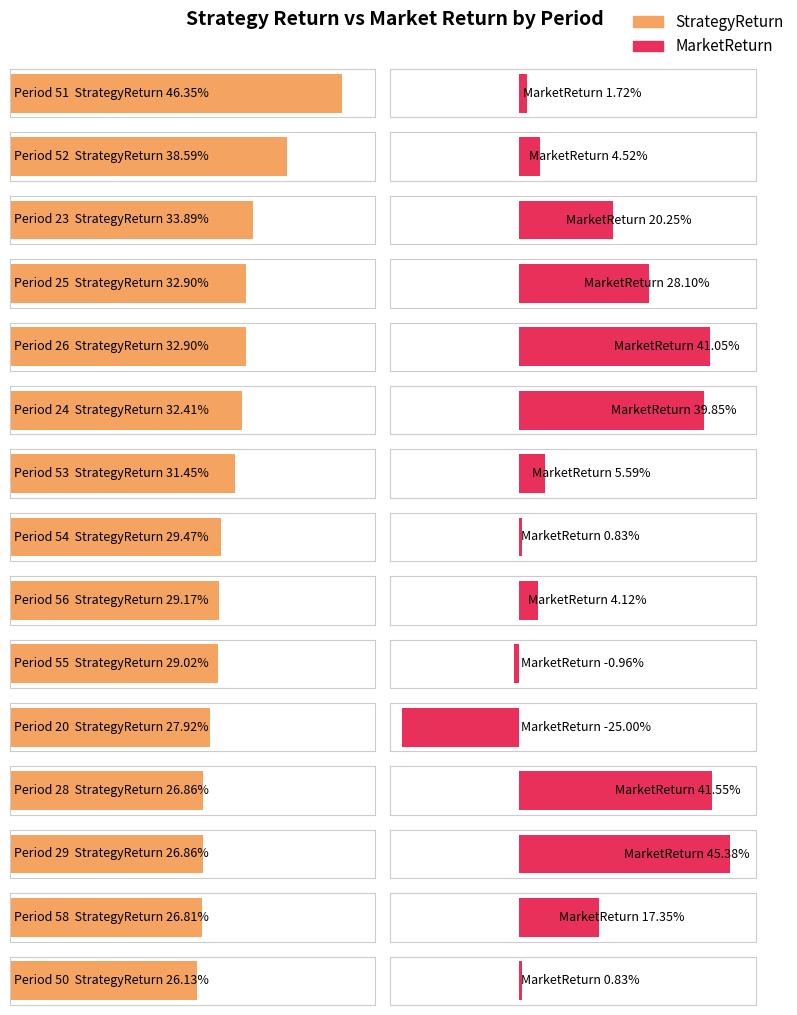

At how many categories does at least one series exceed -17?

15